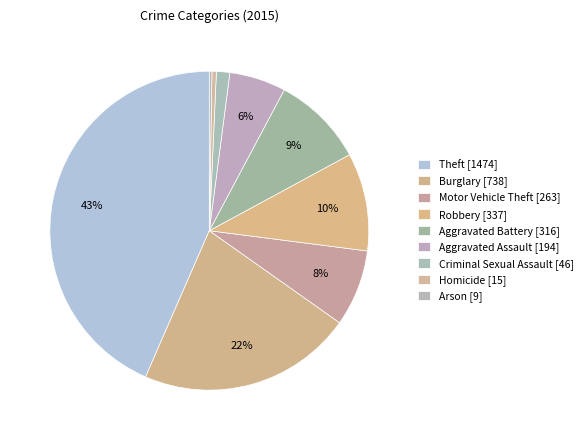

Is there any slice that represents more than half of the pie?

No